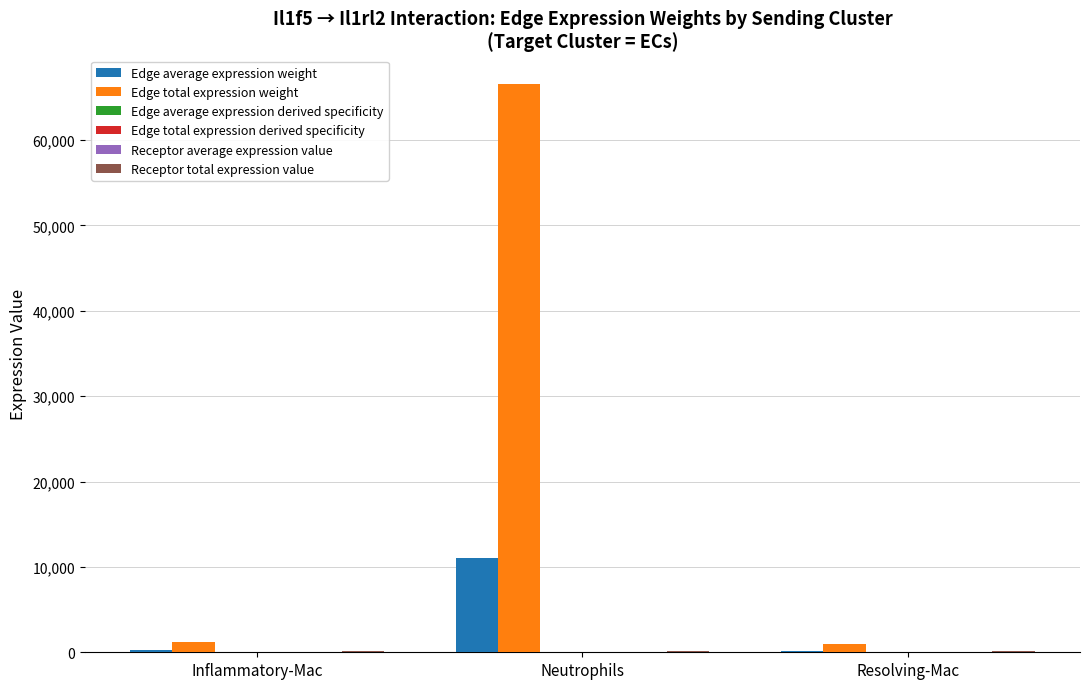

Which series changed the most between Inflammatory-Mac and Neutrophils?

Edge total expression weight